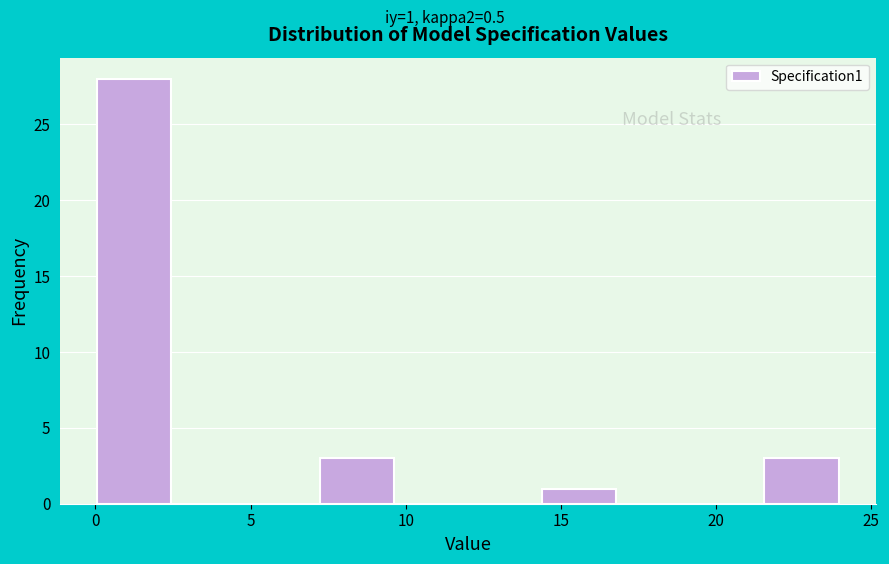

Which range on the x-axis has the tallest bar?

0.0 to 2.5